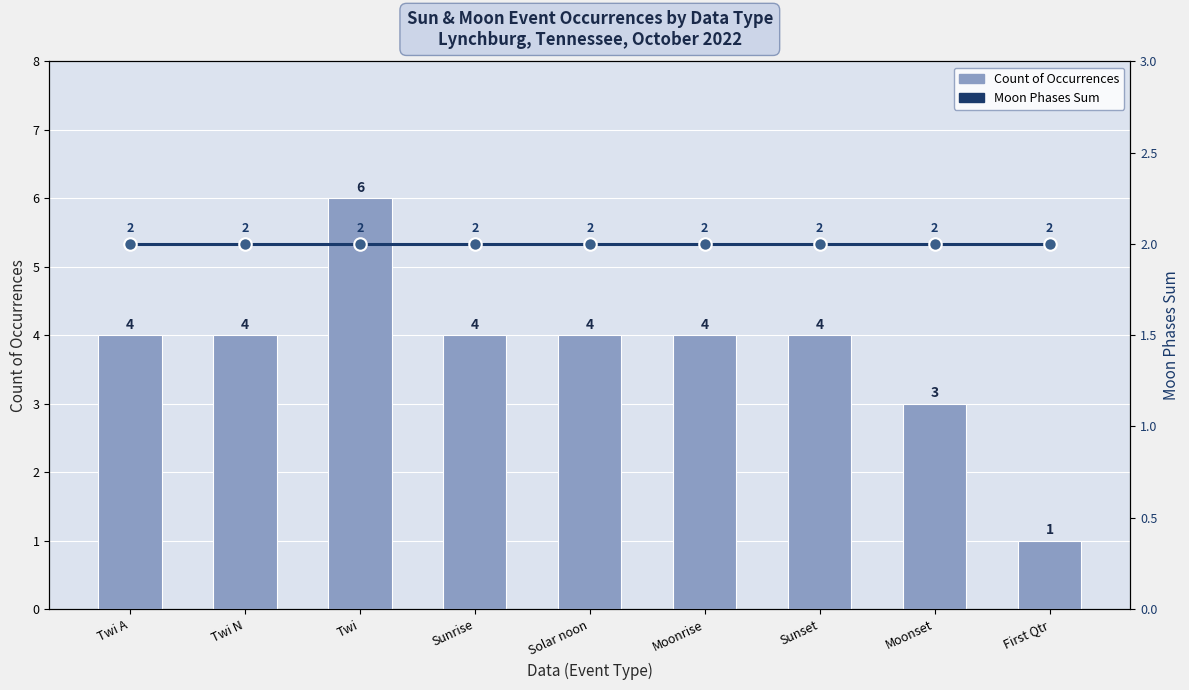

At how many categories does at least one series exceed 2?

8